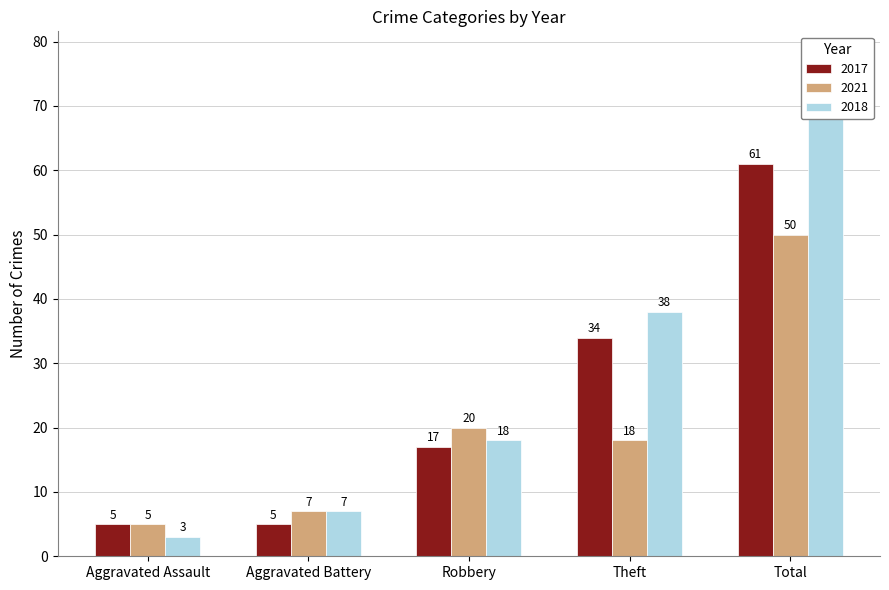

List the labels in order of 2021 value, smallest first.

Aggravated Assault, Aggravated Battery, Theft, Robbery, Total